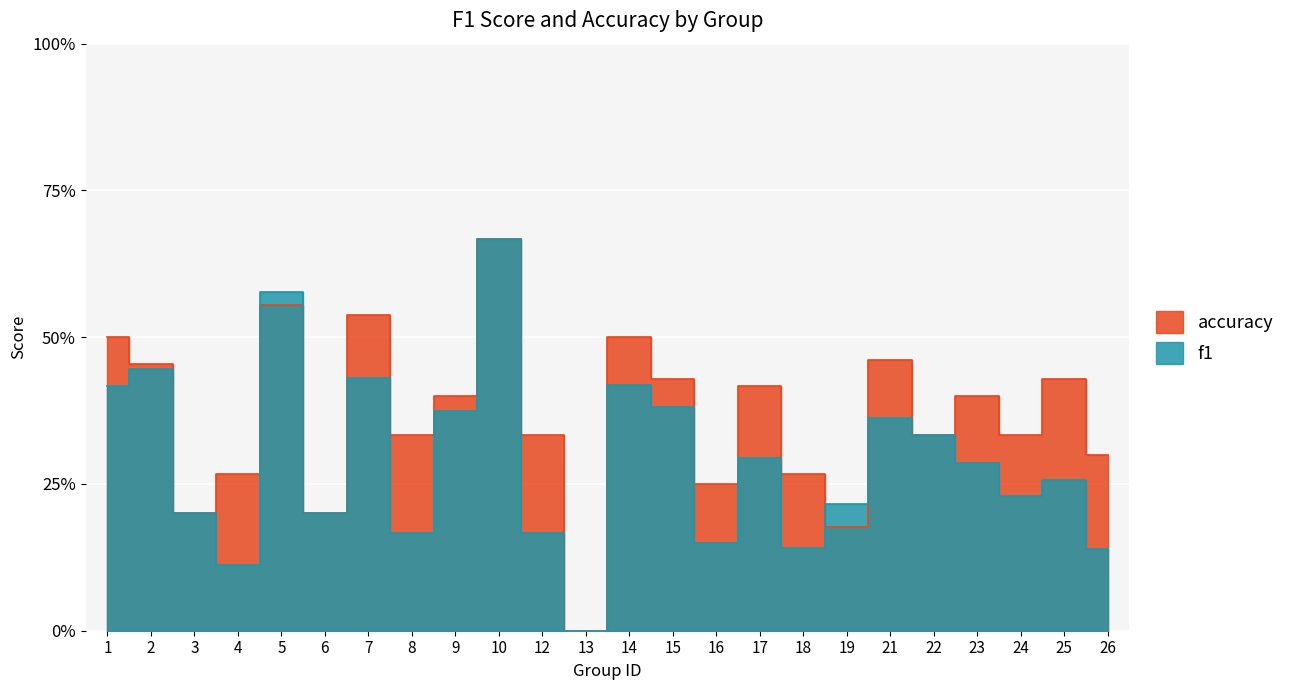

What is the value of the f1 point at the 7th from the left?

0.4